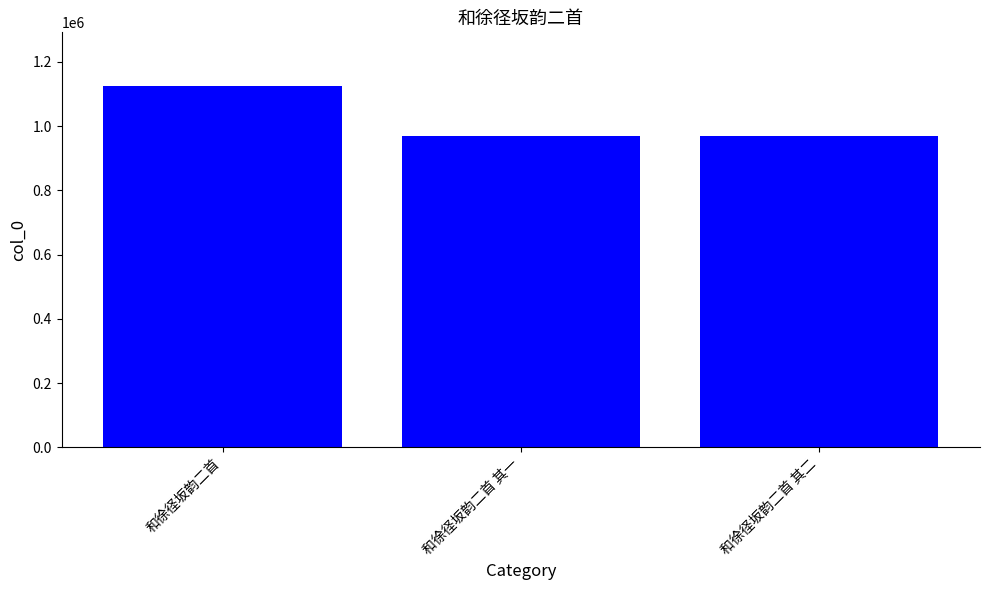

What value does the data have at 和徐径坂韵二首 其一?

968990